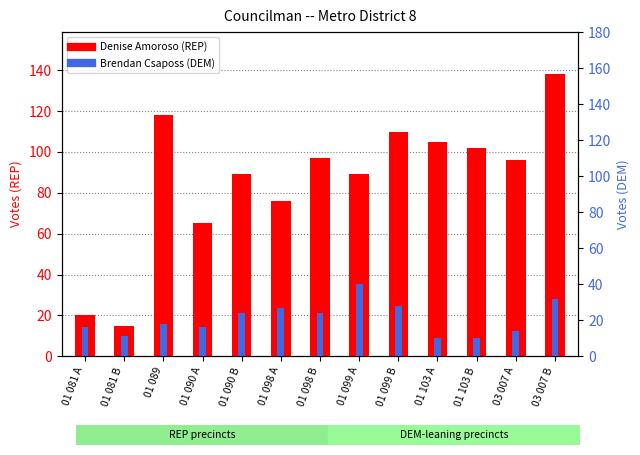

What is the sum of the Brendan Csaposs (DEM) values at 01 099 B and 01 089?

46